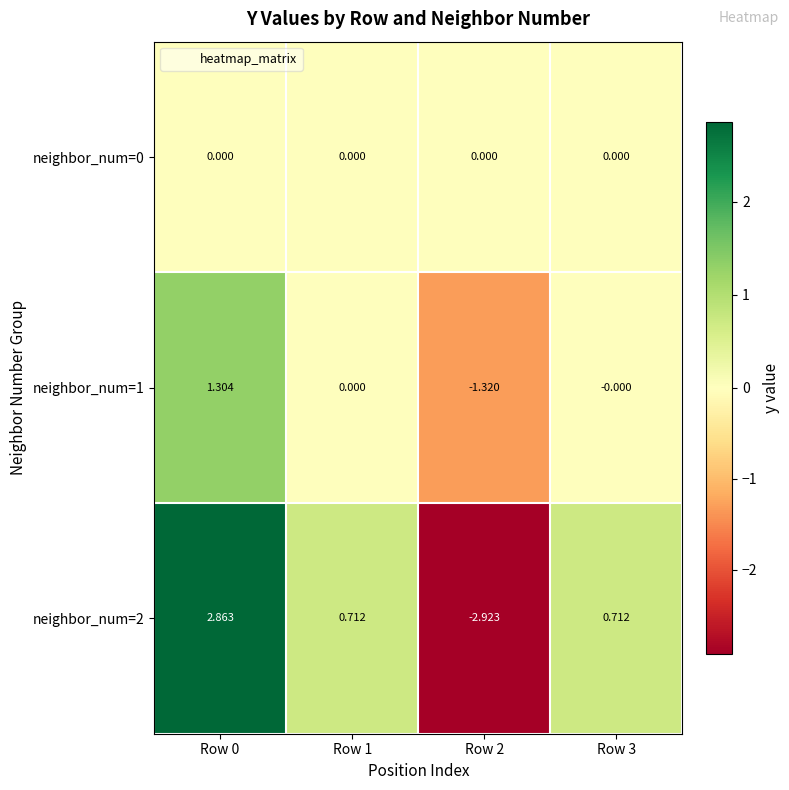

How many data points in neighbor_num=2 are less than 0?

1